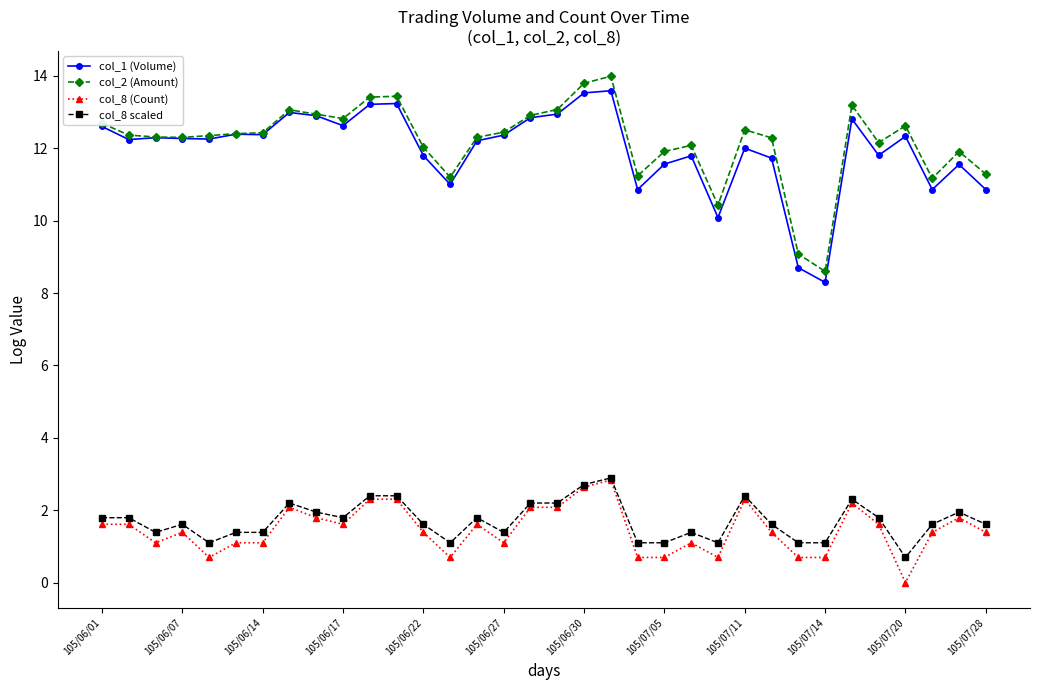

Which series has the largest range (max minus min)?

col_2 (Amount)